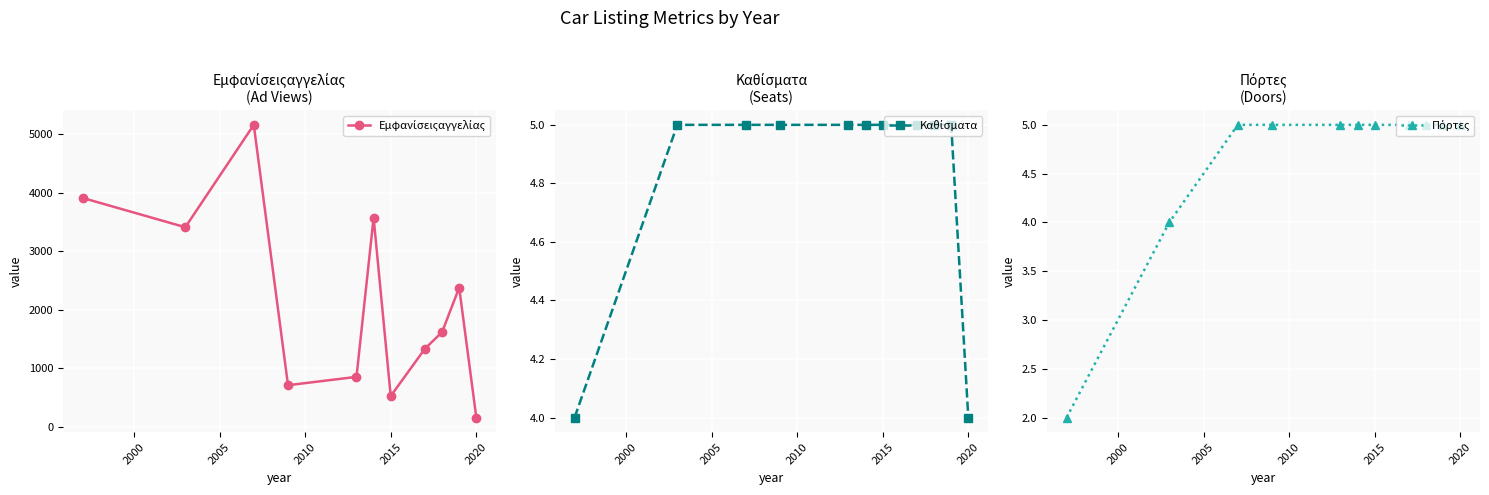

What is the sum of all Εμφανίσειςαγγελίας values?

23651